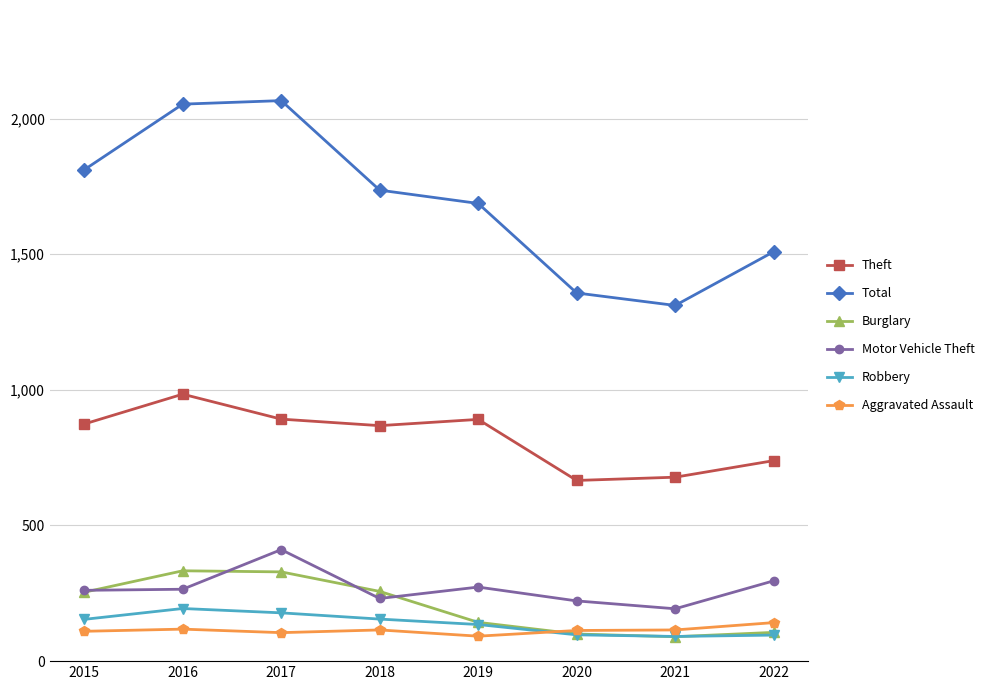

Which series changed the most between 2016 and 2017?

Motor Vehicle Theft